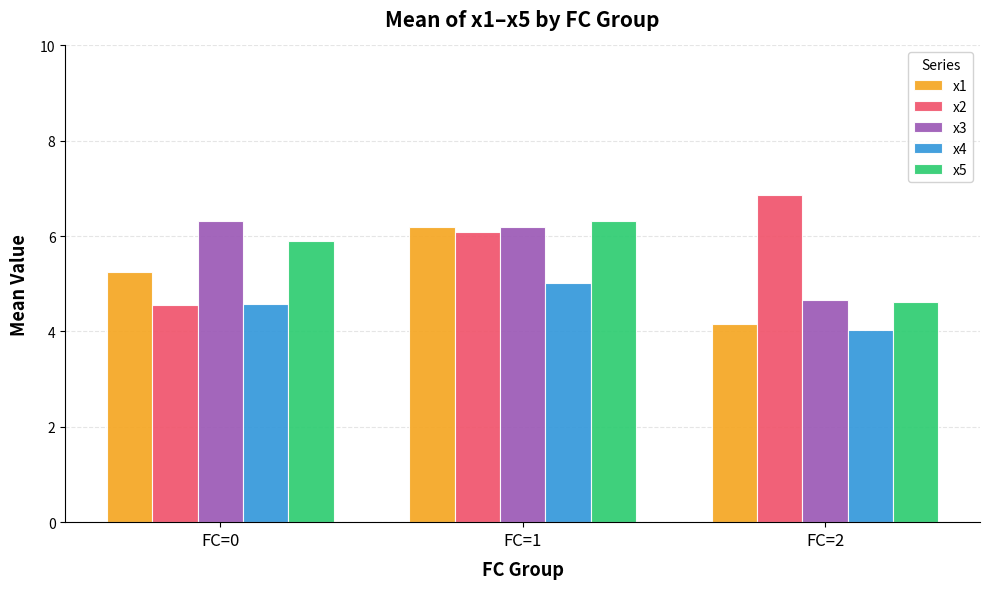

List the labels in order of x1 value, largest first.

FC=1, FC=0, FC=2